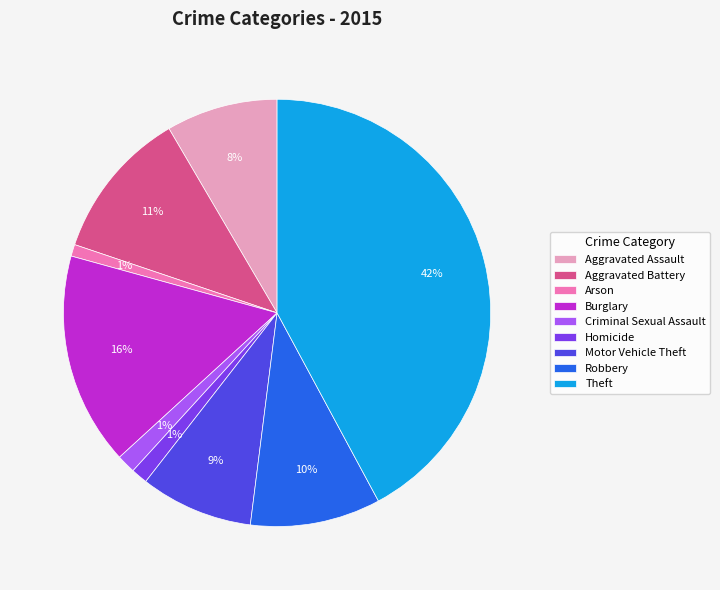

To the nearest percent, what is the difference between the Theft and Aggravated Assault slice percentages?

34%